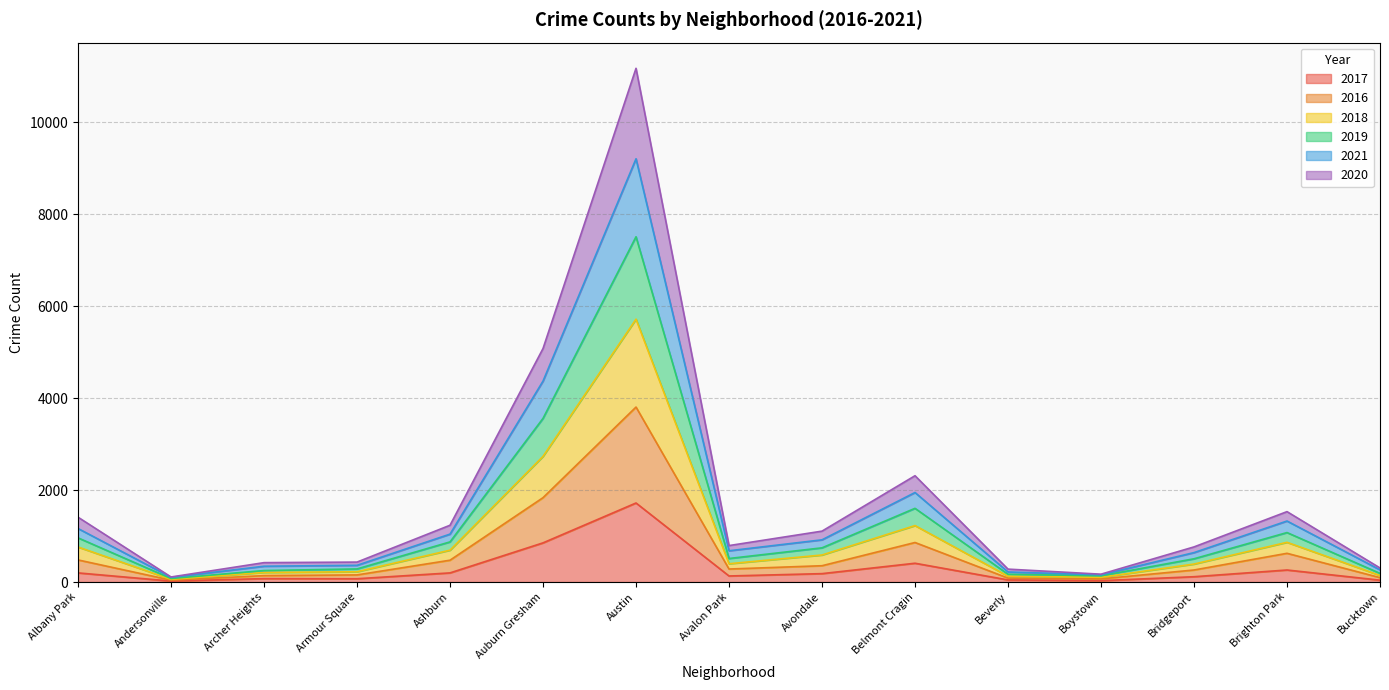

What is the difference between the maximum and minimum values in the 2017 series?

1698